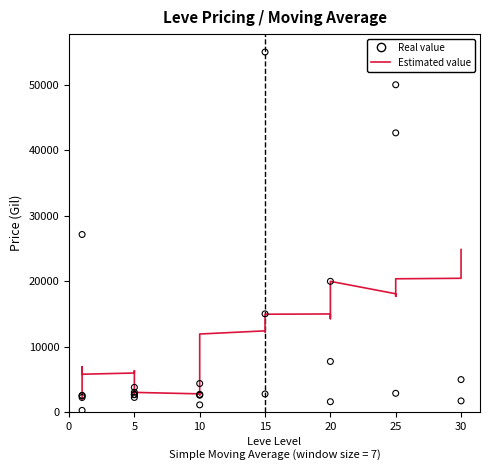

Which series reaches the maximum Y coordinate?

Real value